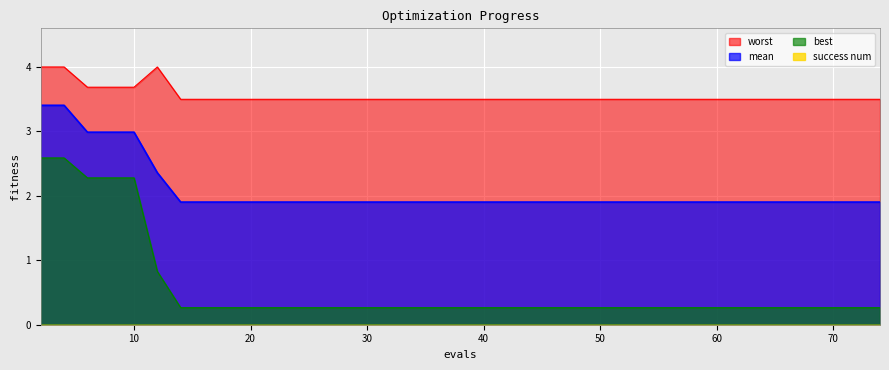

At which category is the sum across all series the highest?

2